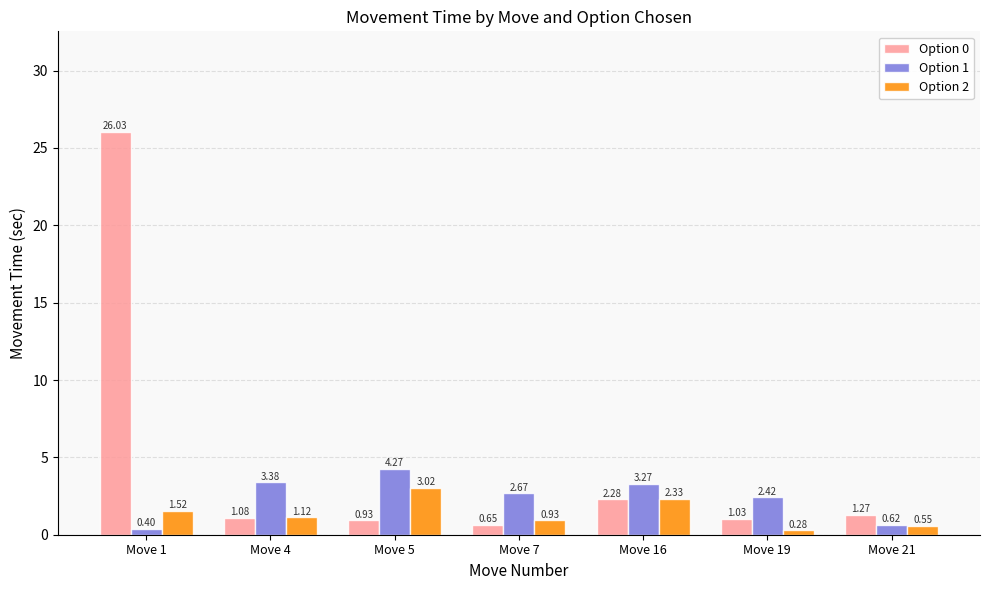

What is the average value of the Option 2 series?

1.4